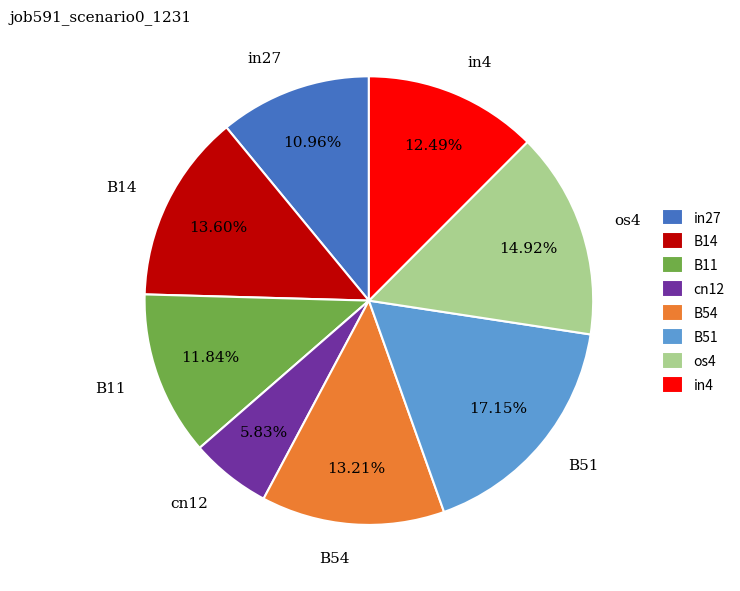

Which slice is the largest?

B51